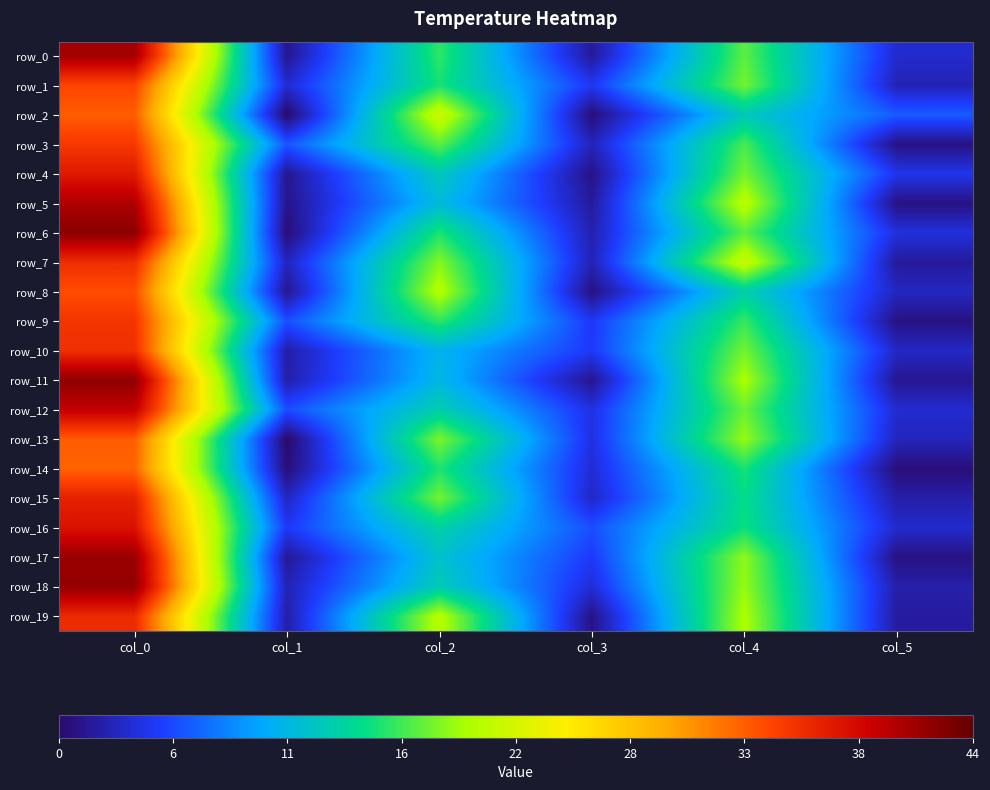

What is the sum of all row_2 values?

74.0